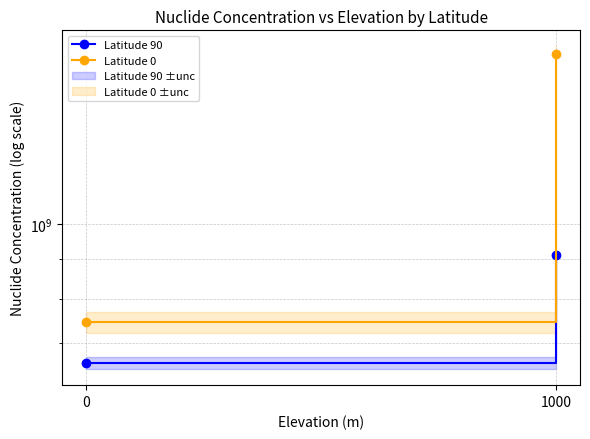

What are all the series names shown in the legend?

Latitude 90, Latitude 0